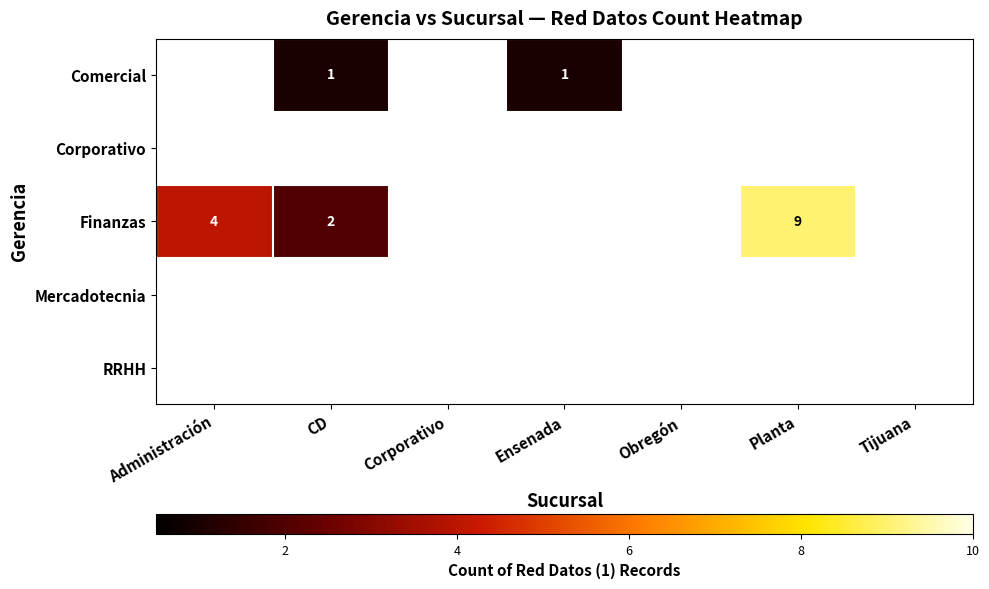

The Comercial series shows 0 at Ensenada. True or false?

False